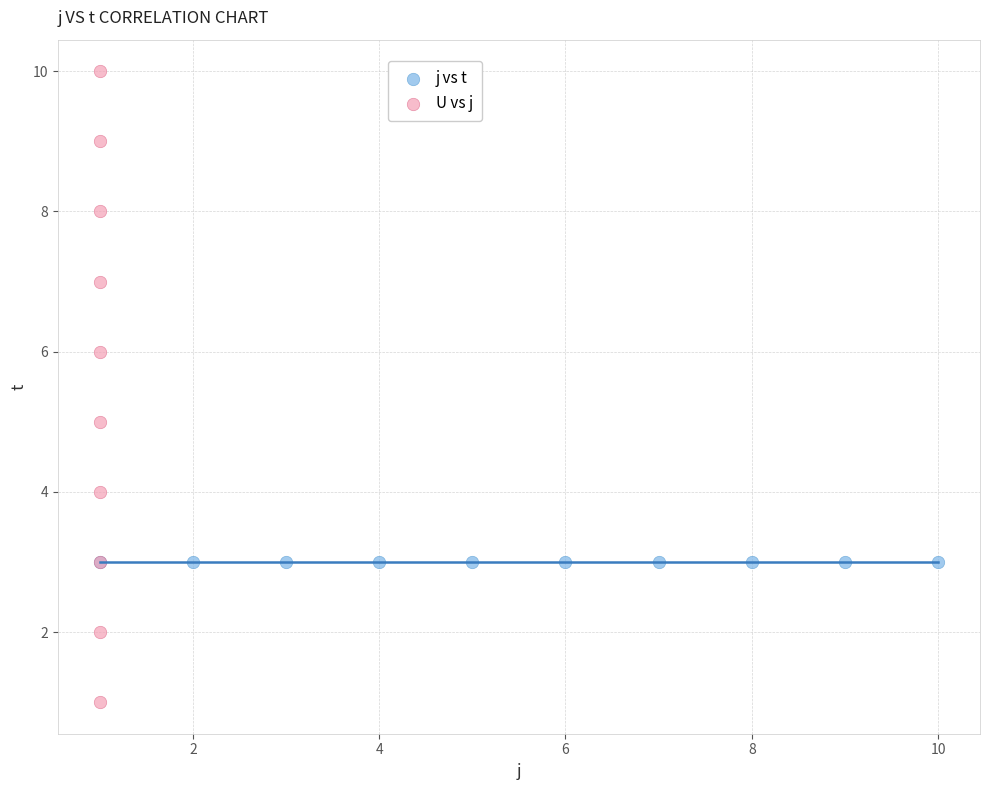

Which series reaches the minimum Y coordinate?

U vs j